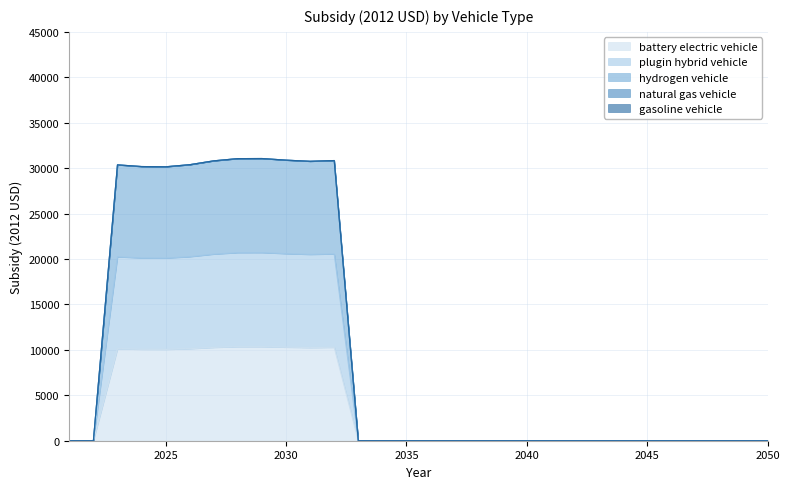

List the labels in order of hydrogen vehicle value, largest first.

2029, 2028, 2030, 2032, 2027, 2031, 2026, 2023, 2024, 2025, 2021, 2022, 2033, 2034, 2035, 2036, 2037, 2038, 2039, 2040, 2041, 2042, 2043, 2044, 2045, 2046, 2047, 2048, 2049, 2050